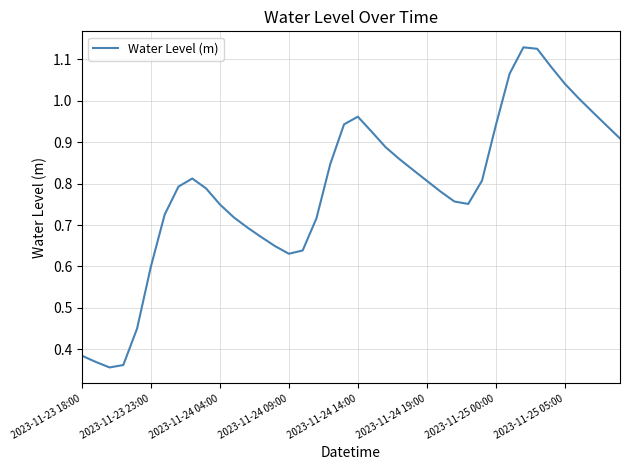

How many interior local valleys (lower than both neighbors) does the data have?

3